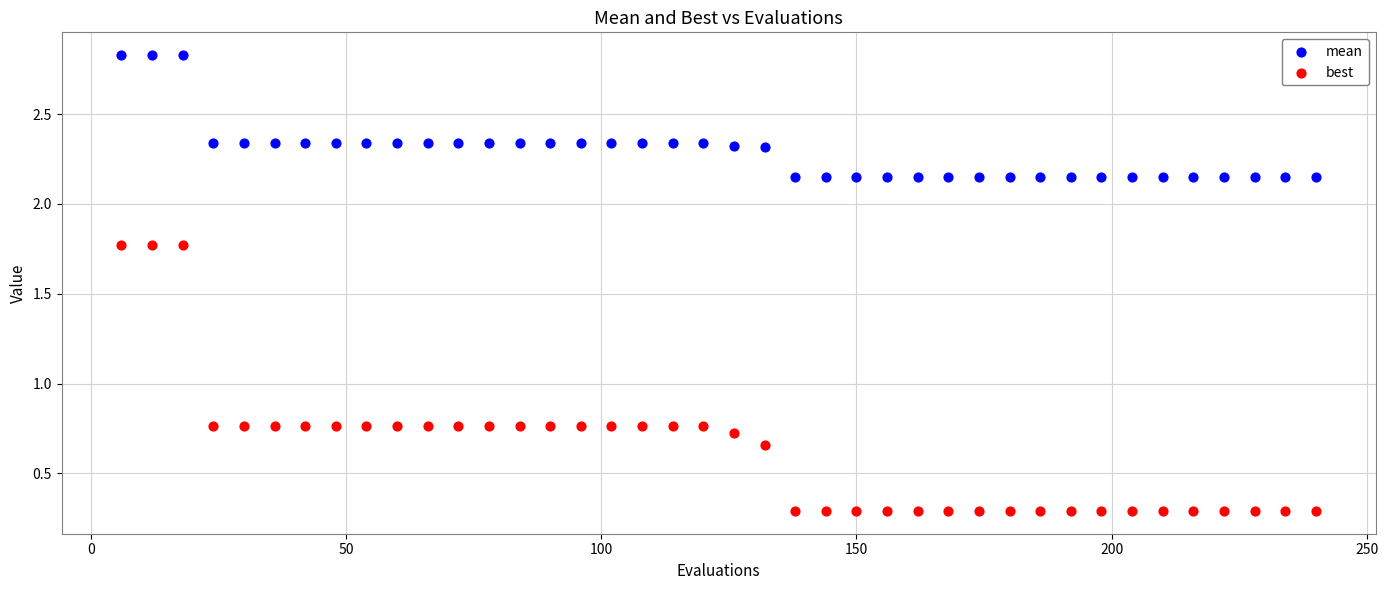

What are all the series names shown in the legend?

mean, best